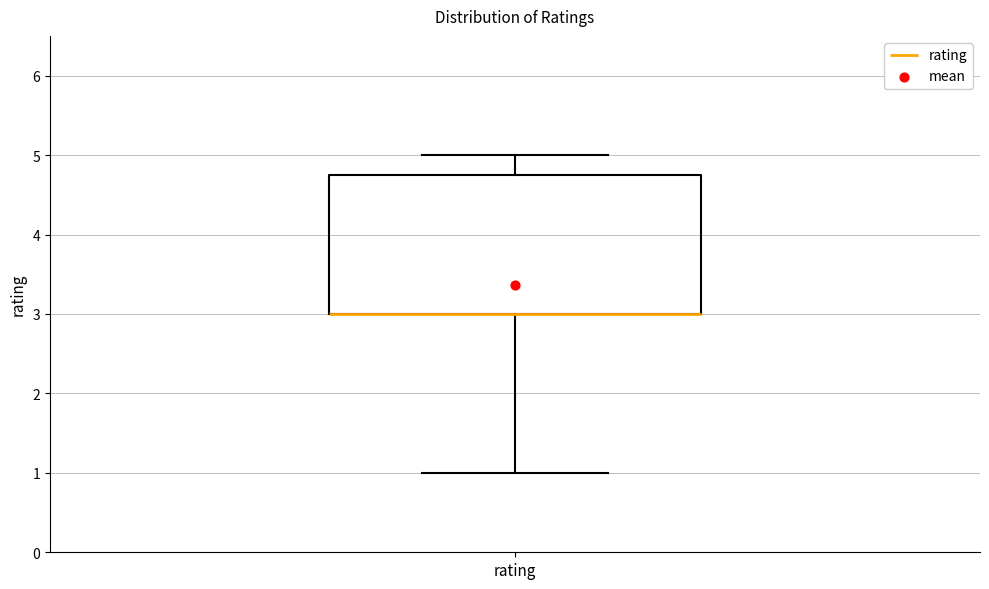

Transcribe this box plot: give where the median line is, the range the box spans, and where the two whiskers end, as read against the y-axis. The values are not printed on the chart, so give them approximately, as read against the axis.

median 3.0 (drawn on the box's lower edge), box 3.0 to 4.8, whiskers 1.0 to 5.0